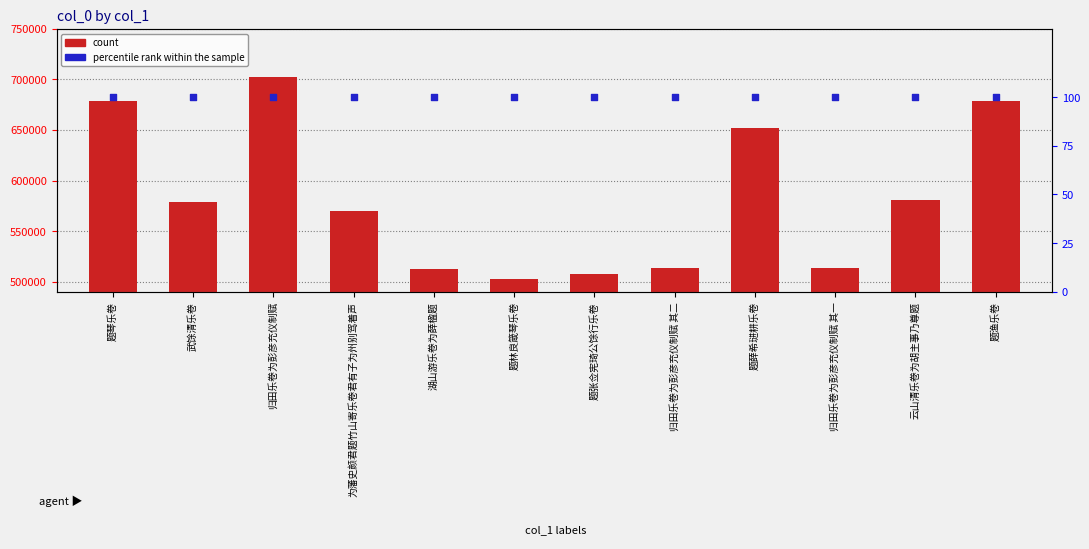

At how many categories does at least one series exceed 138169?

12